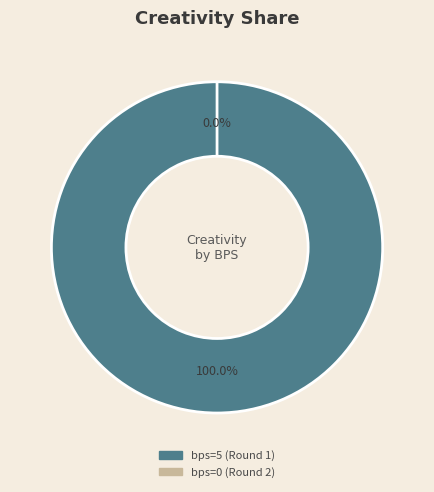

Is there any slice that represents more than half of the pie?

Yes